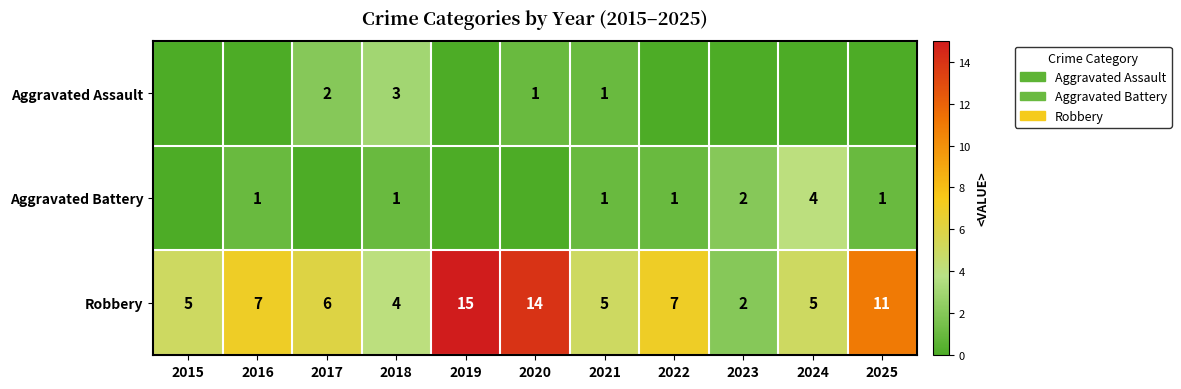

Which has a higher value, 2019 or 2024?

2019